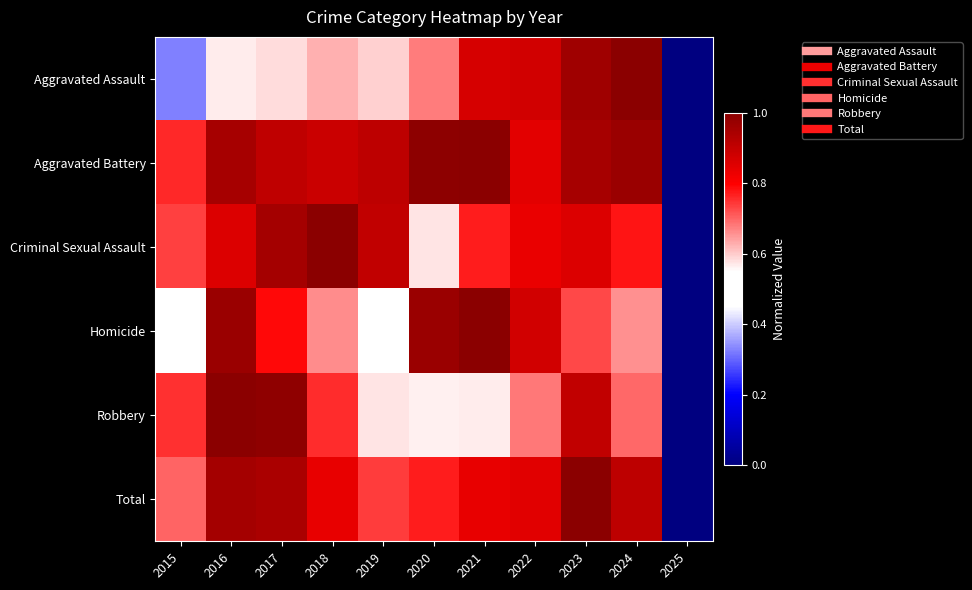

Which series has the widest spread of values?

Aggravated Assault